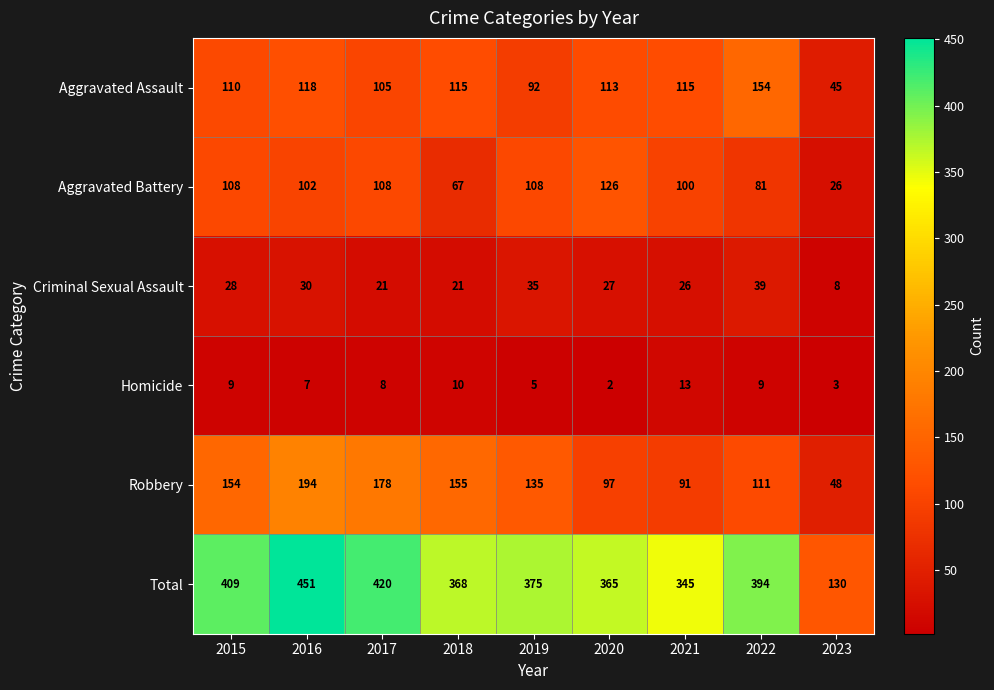

Where is Total nearest to the value 290?

2021